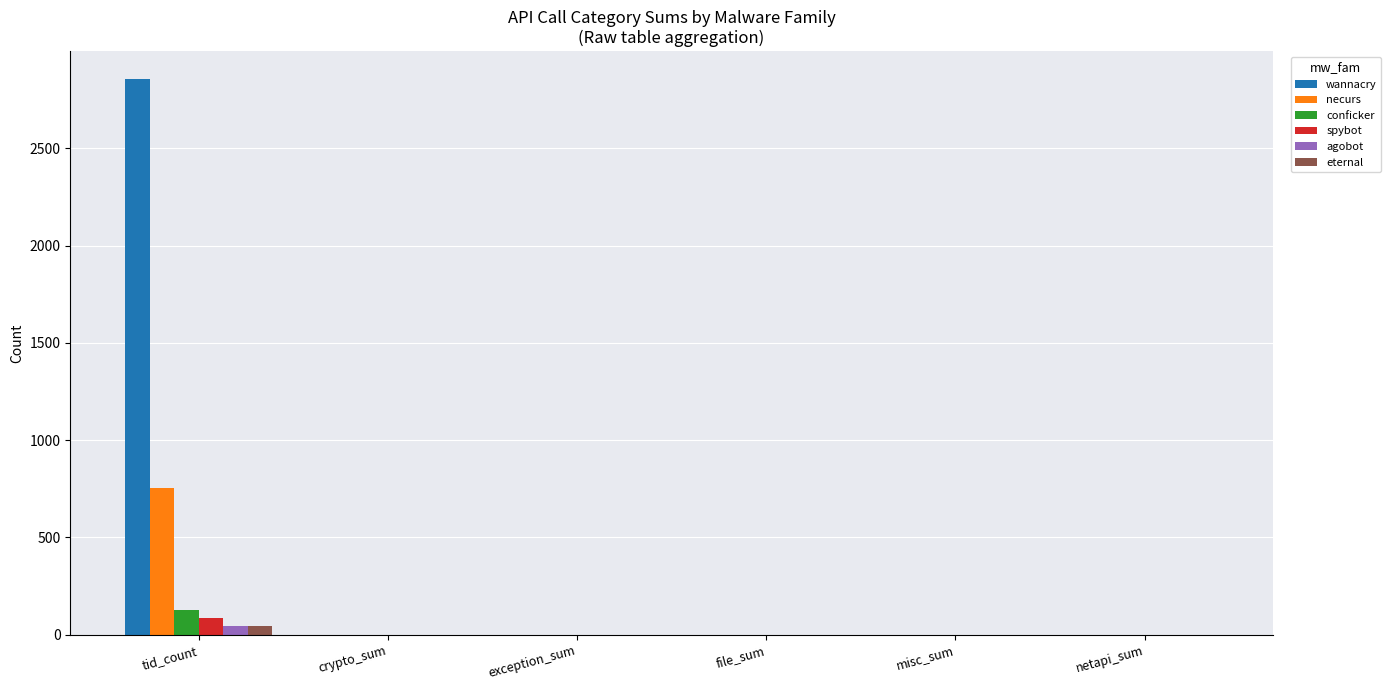

At which category is the sum across all series the highest?

tid_count